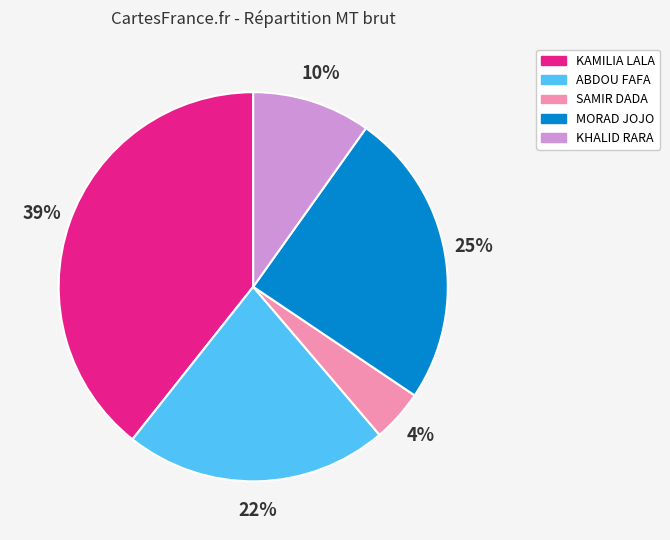

To the nearest percent, what is the difference between the MORAD JOJO and KHALID RARA slice percentages?

15%